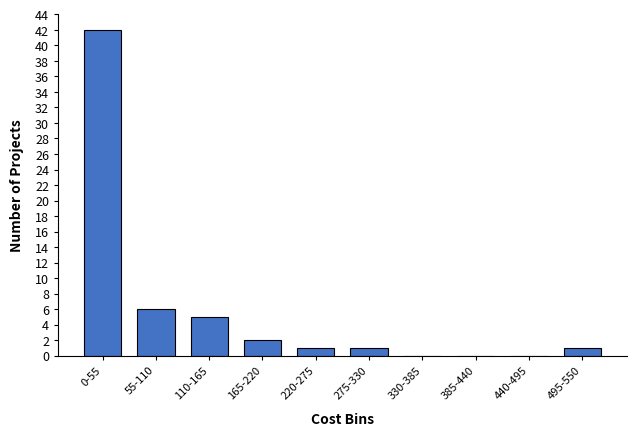

Reading left to right, transcribe all the data shown in this chart.

0-55=42	55-110=6	110-165=5	165-220=2	220-275=1	275-330=1	330-385=0	385-440=0	440-495=0	495-550=1